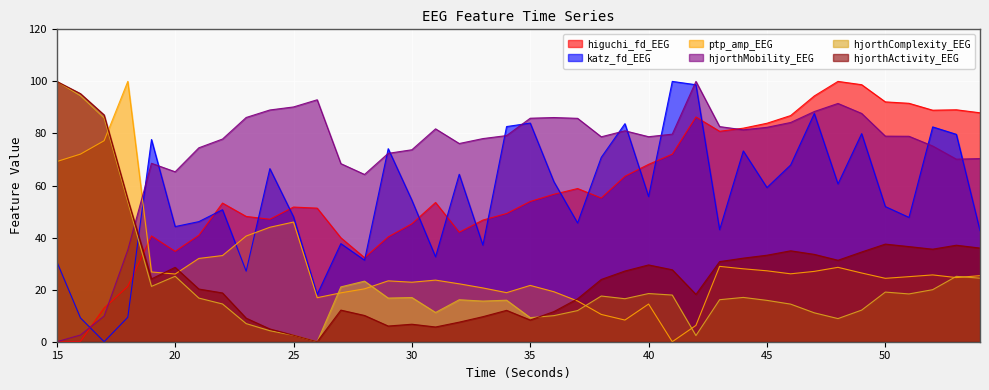

In higuchi_fd_EEG, how many points are higher than both neighbors (excluding endpoints)?

8